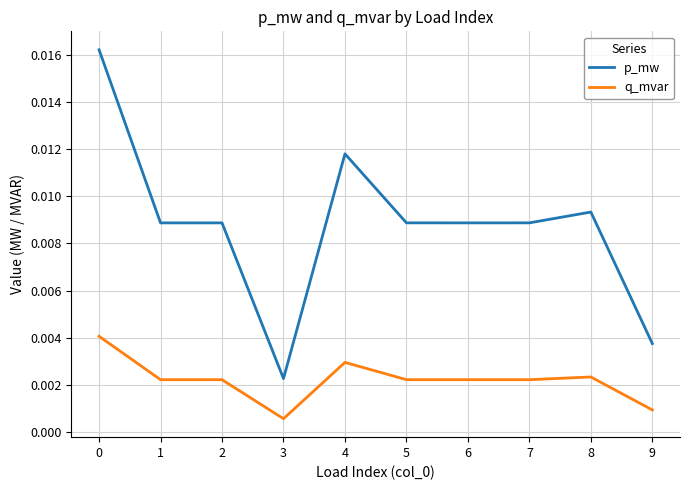

Rank the series by their average value, from highest to lowest.

p_mw, q_mvar